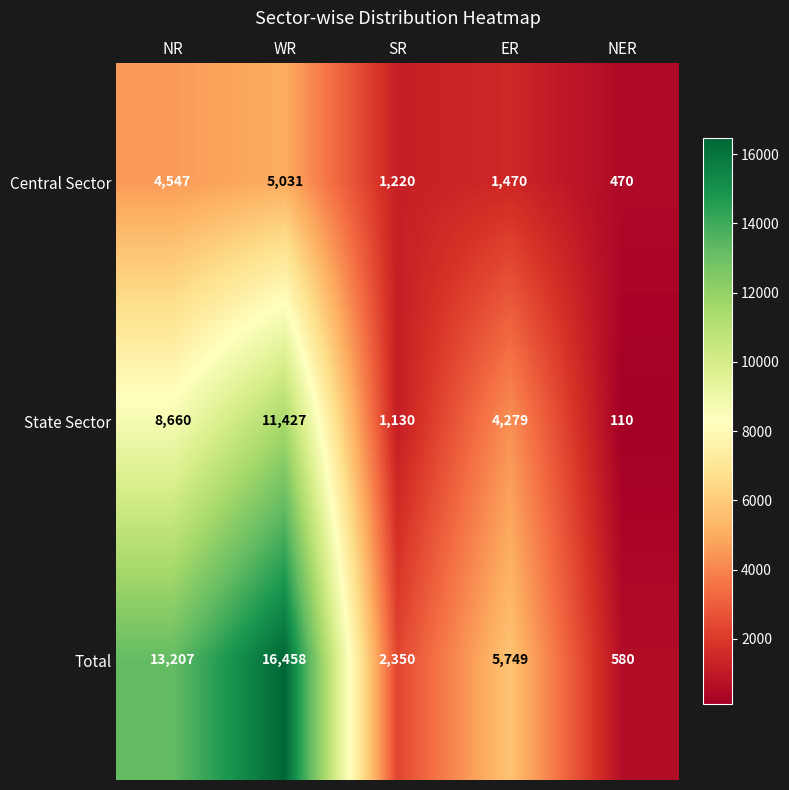

Which series changed the most between WR and ER?

Total